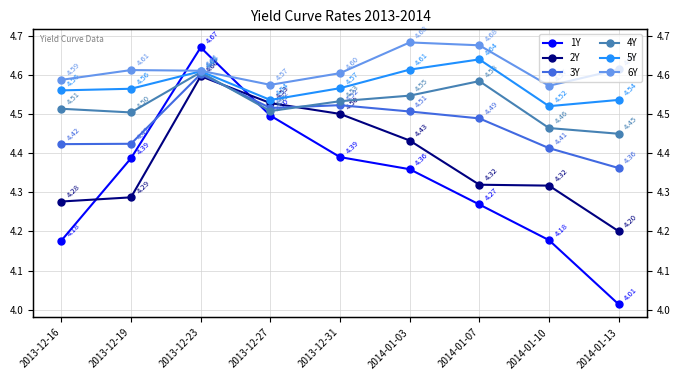

What is the label of the 1st point from the left?

2013-12-16